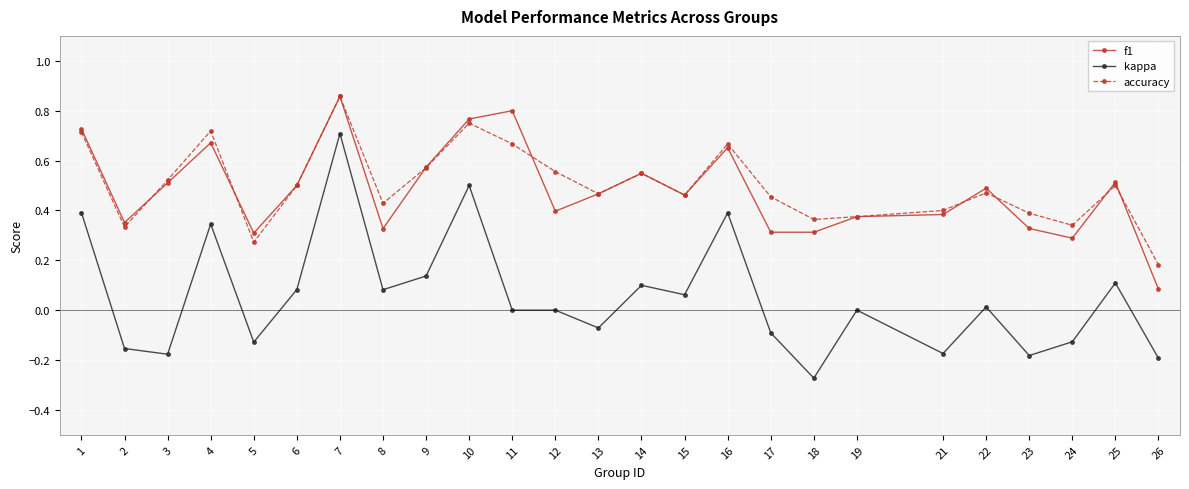

True or false: kappa and f1 cross at least once.

False